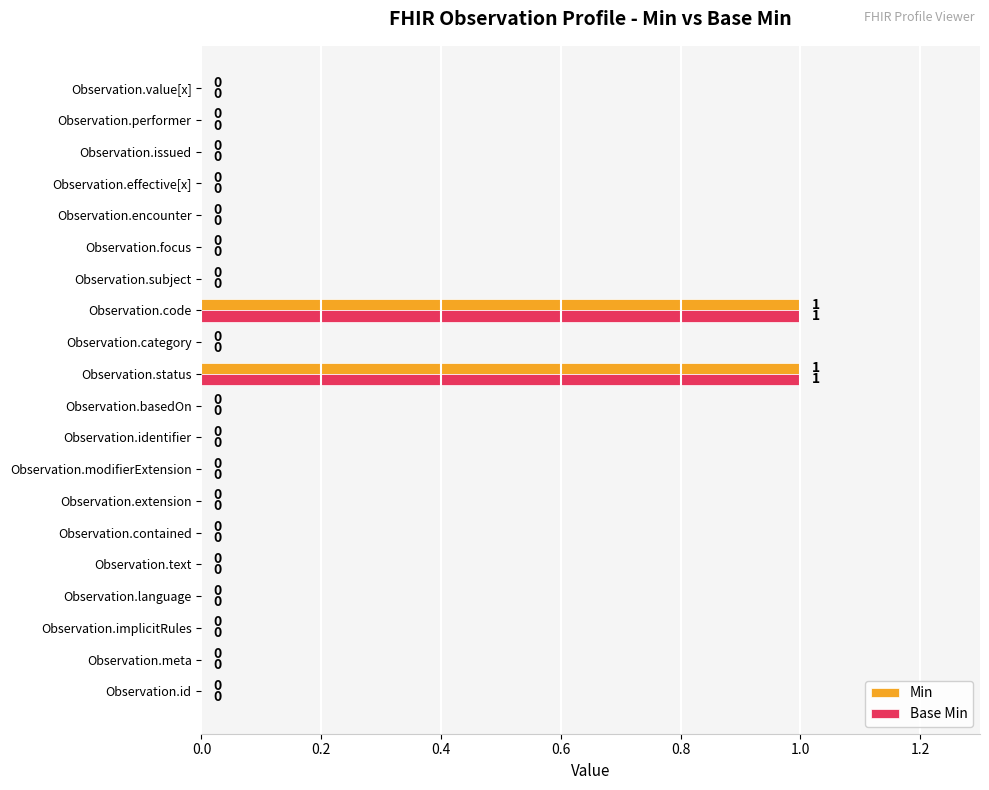

Is the value of Base Min at Observation.status greater than the value of Min at Observation.performer?

Yes